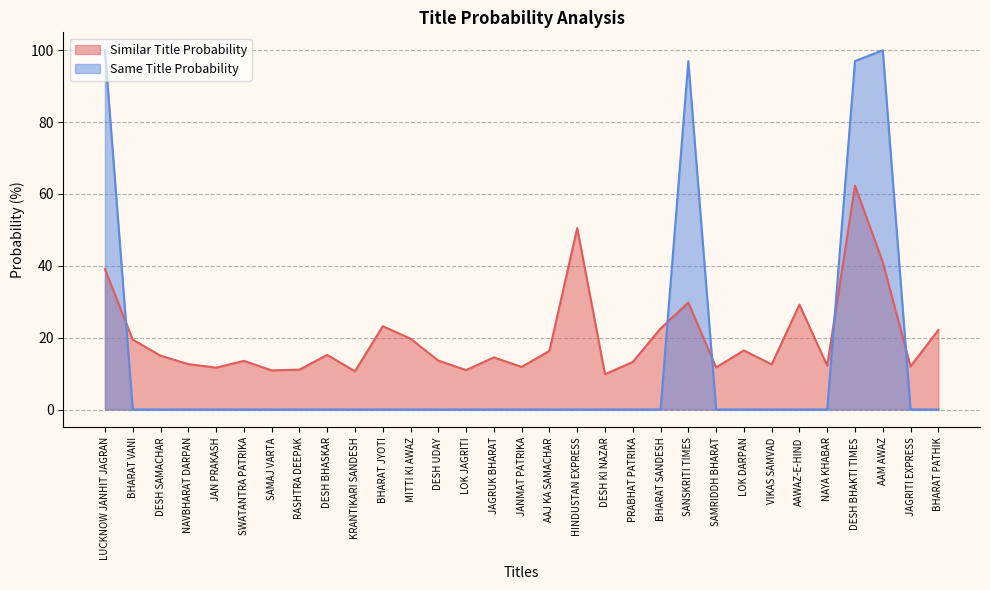

Count the number of categories in the chart.

31